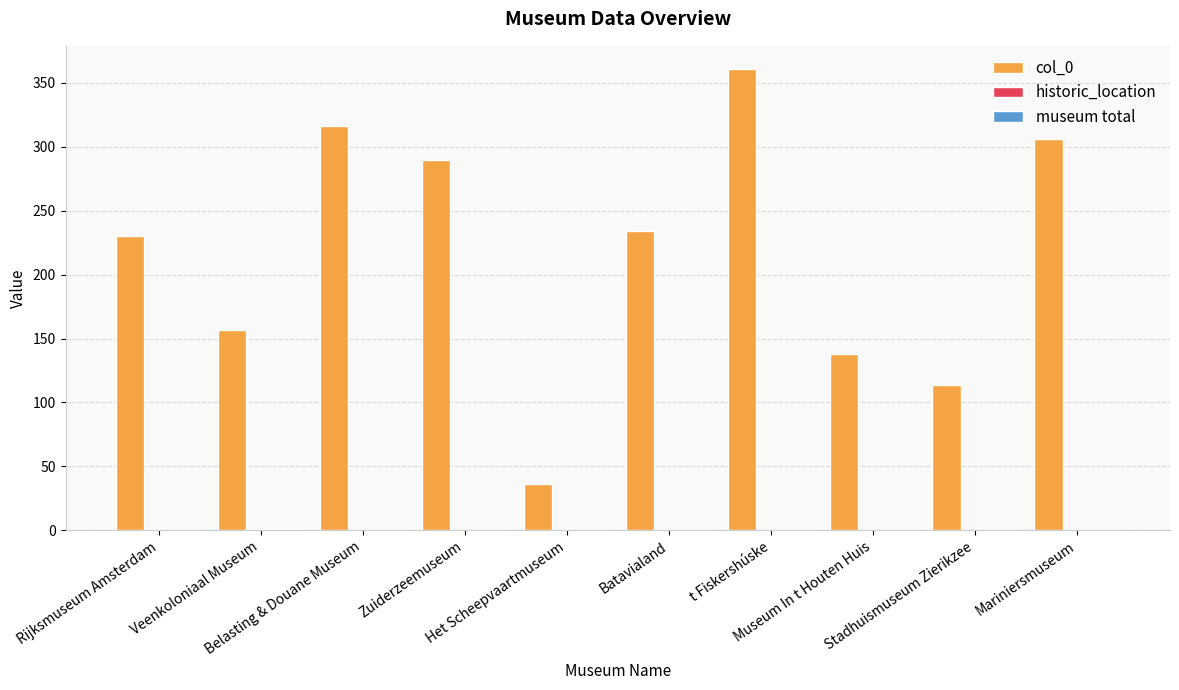

Rank the series at Stadhuismuseum Zierikzee from highest to lowest value.

col_0, historic_location, museum total